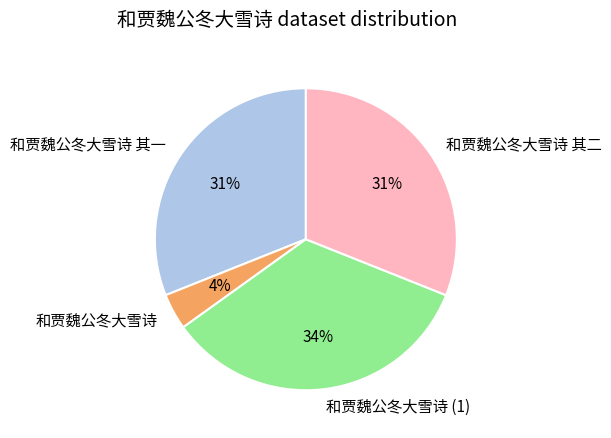

Count the number of slices in the pie.

4